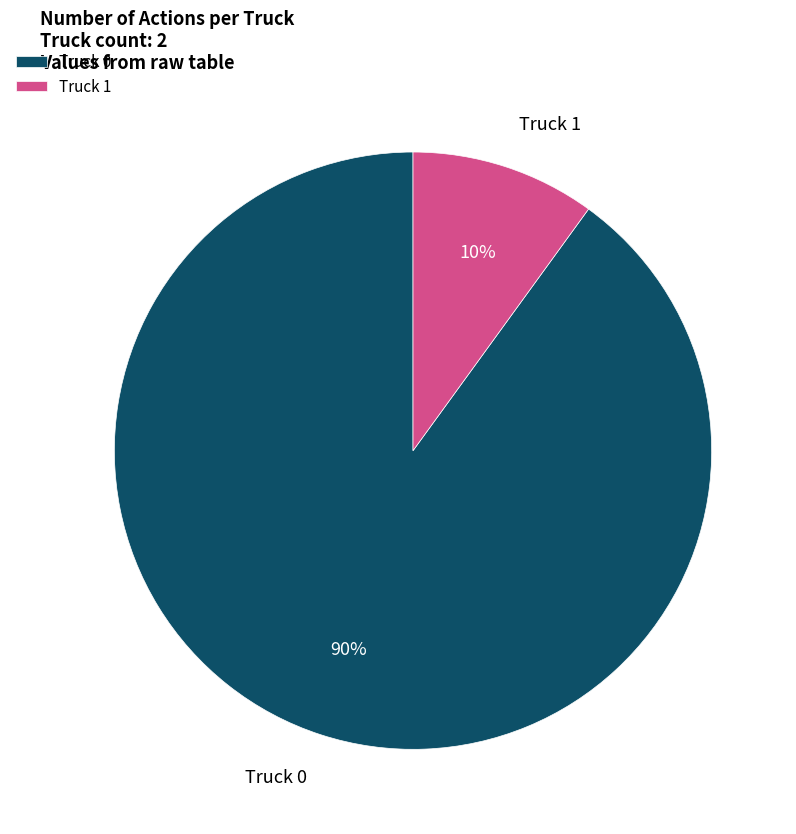

Approximately how many times larger is the value at Truck 0 compared to Truck 1?

9.0